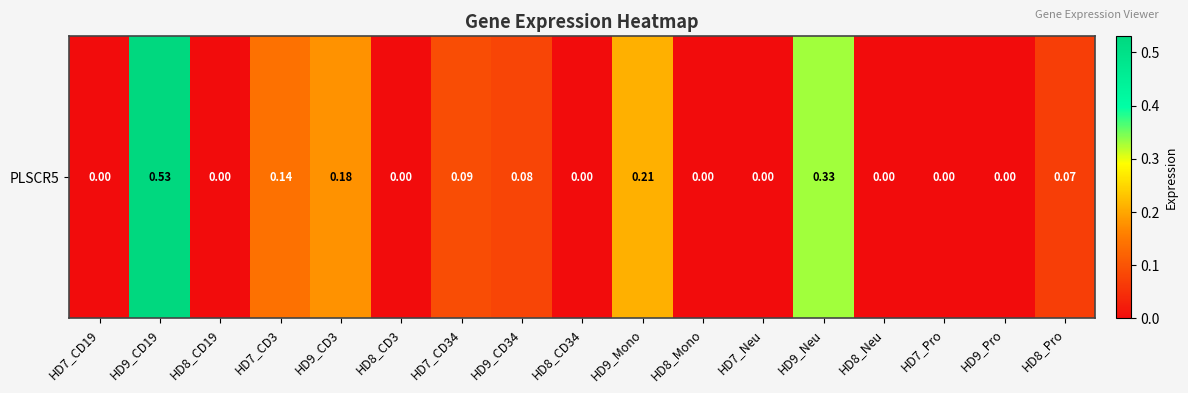

What is the sum of the values at HD8_Pro and HD8_CD34?

0.1